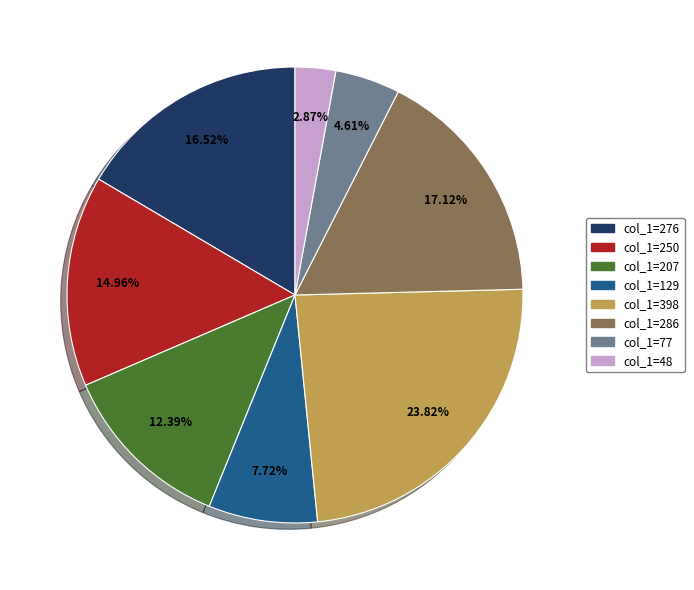

Does any single category account for the majority?

No